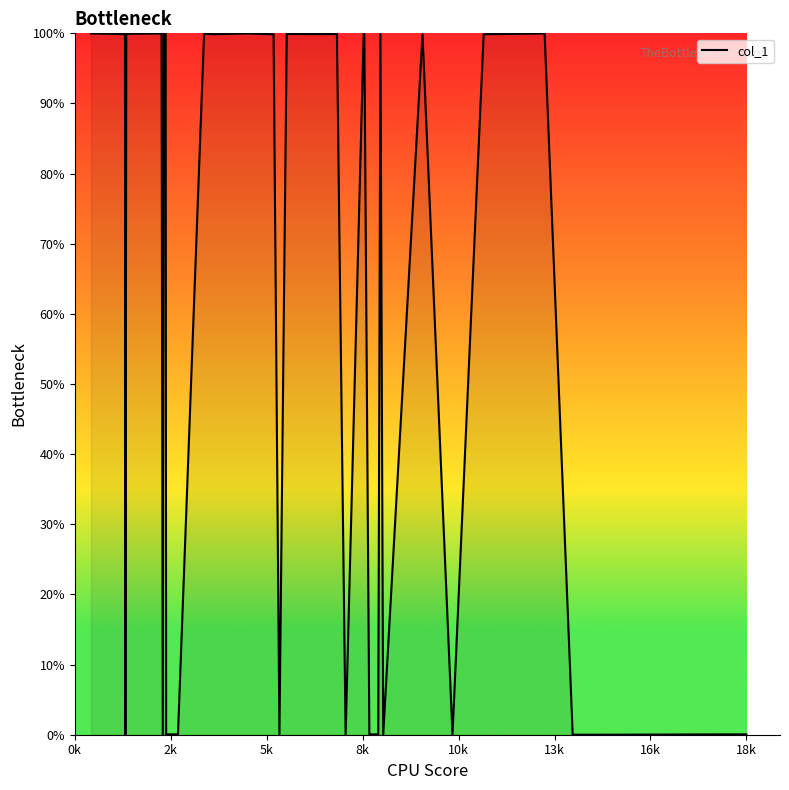

How many values are below 99?

16